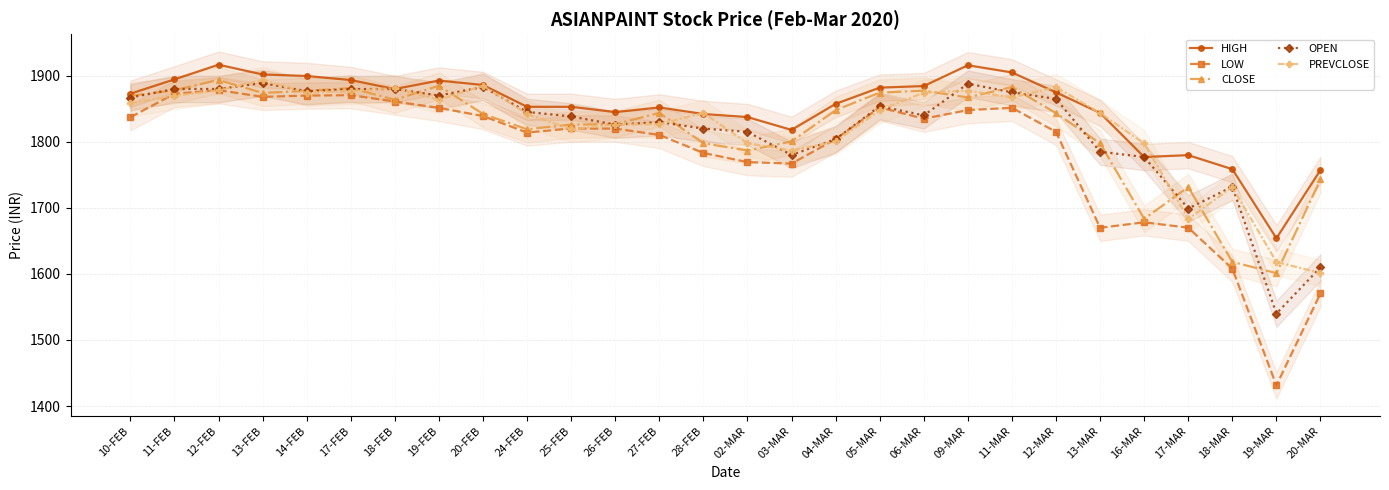

List the series in order of their peak value, lowest first.

LOW, OPEN, CLOSE, PREVCLOSE, HIGH